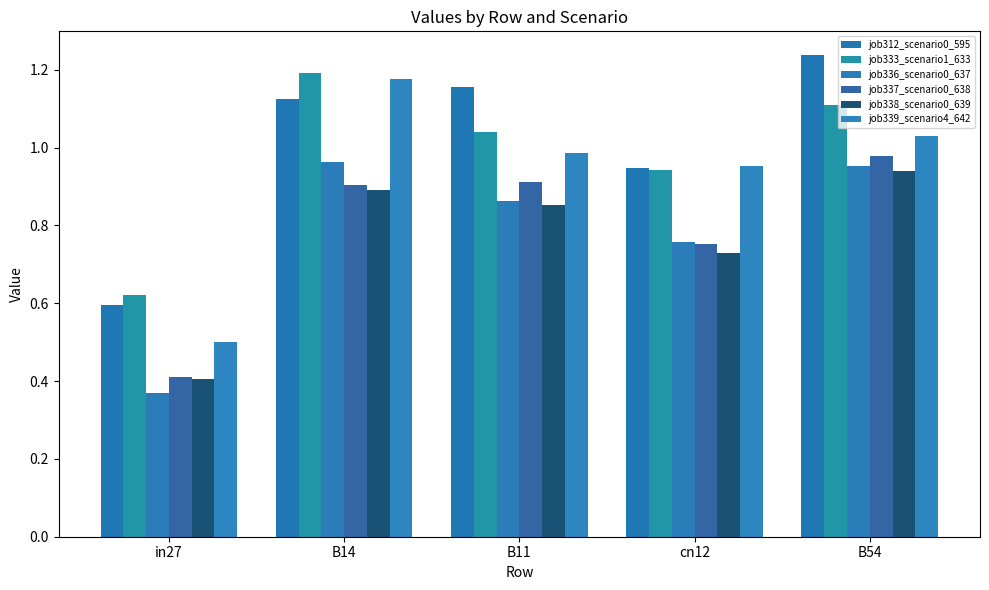

Is it true that job333_scenario1_633 equals 0.6 at in27?

True